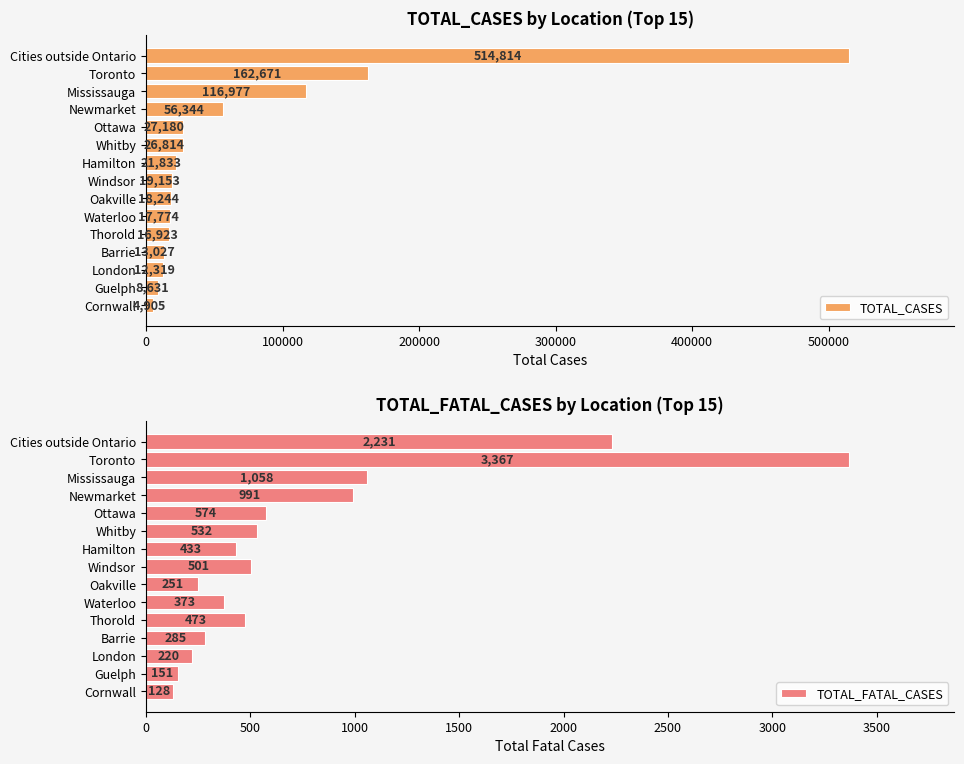

Rank the categories by TOTAL_CASES value from highest to lowest.

Cities outside Ontario, Toronto, Mississauga, Newmarket, Ottawa, Whitby, Hamilton, Windsor, Oakville, Waterloo, Thorold, Barrie, London, Guelph, Cornwall